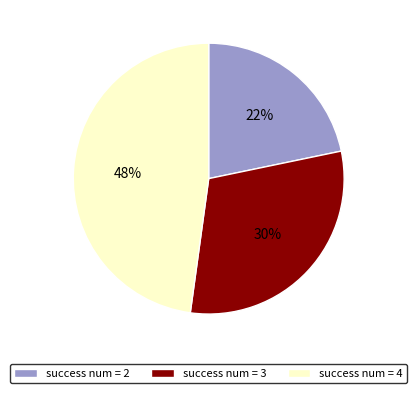

Count the number of slices in the pie.

3